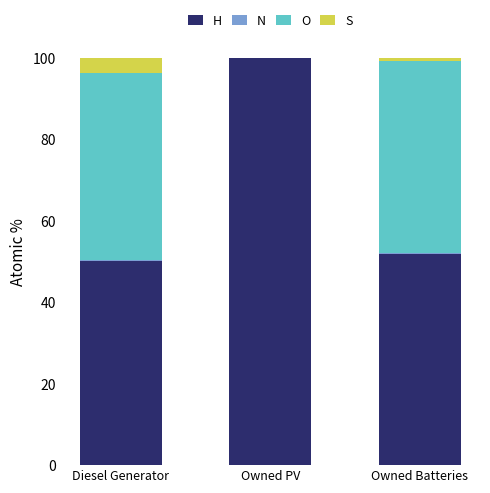

Does the chart contain stacked bars?

Yes